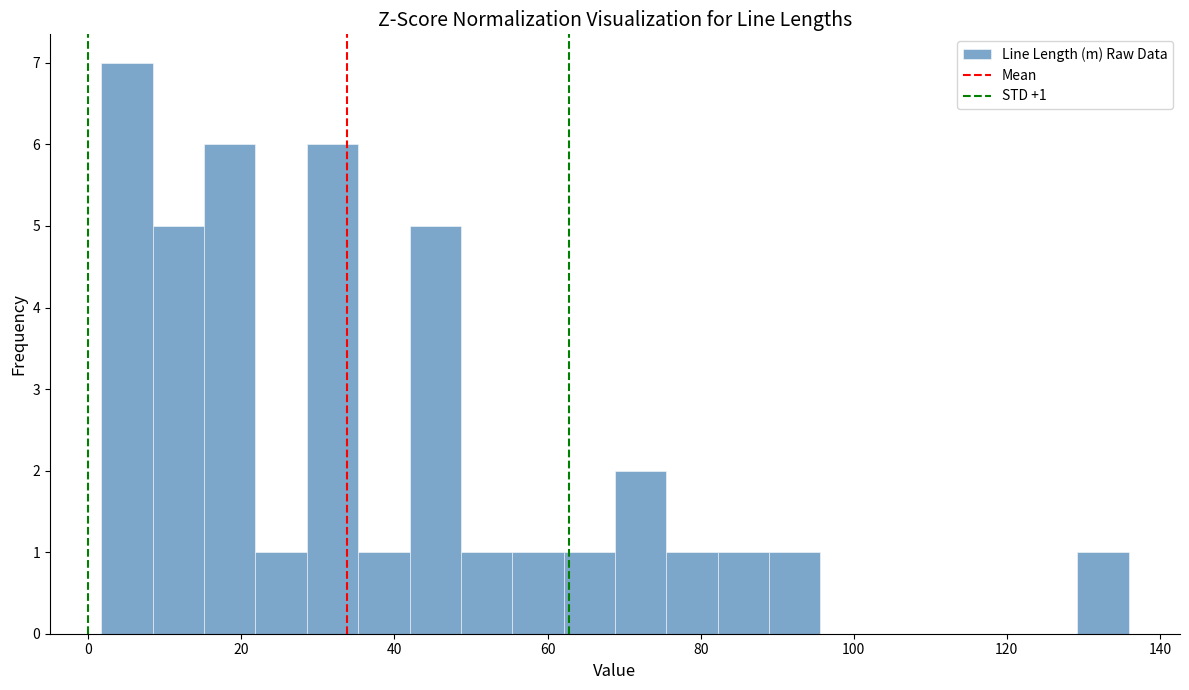

Around what value on the x-axis is the tallest bar? Give the approximate position of its centre, as read against the axis.

6